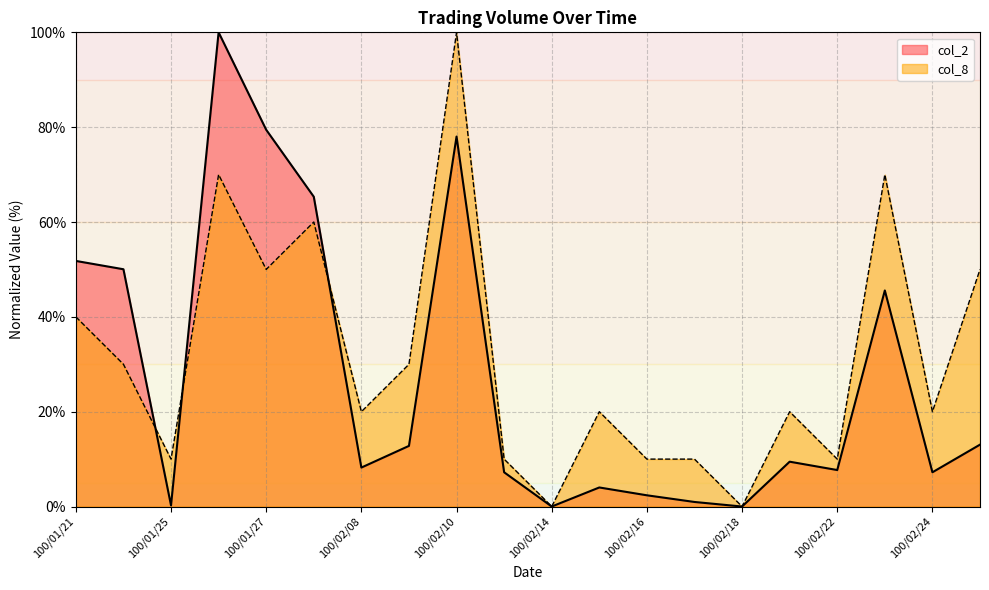

Which series ends up on top after the final intersection of col_8 and col_2?

col_8